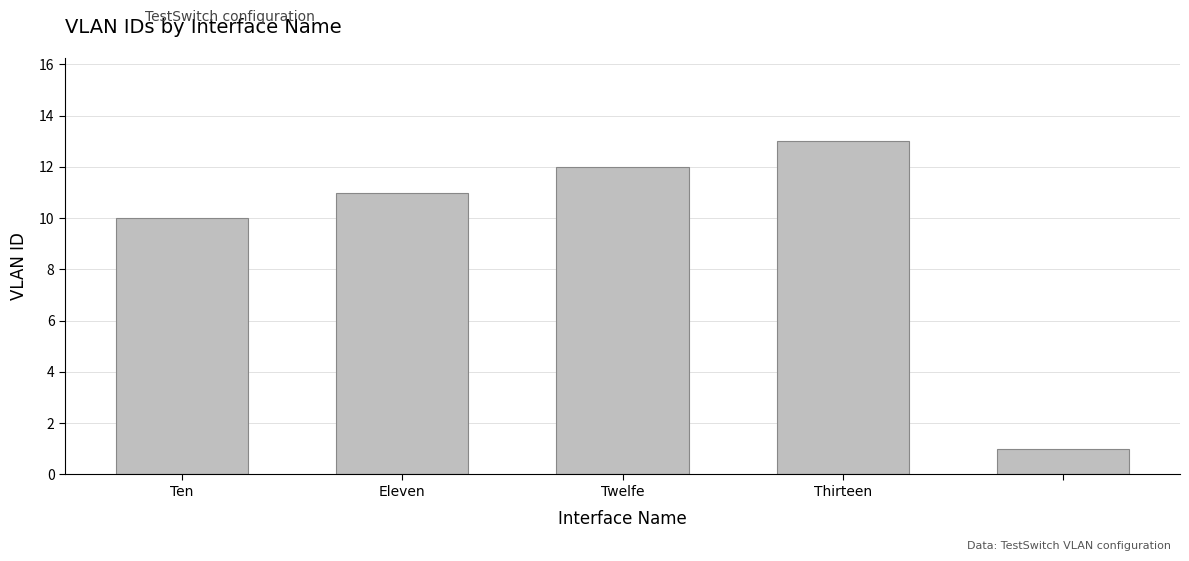

What is the sum of all values?

47